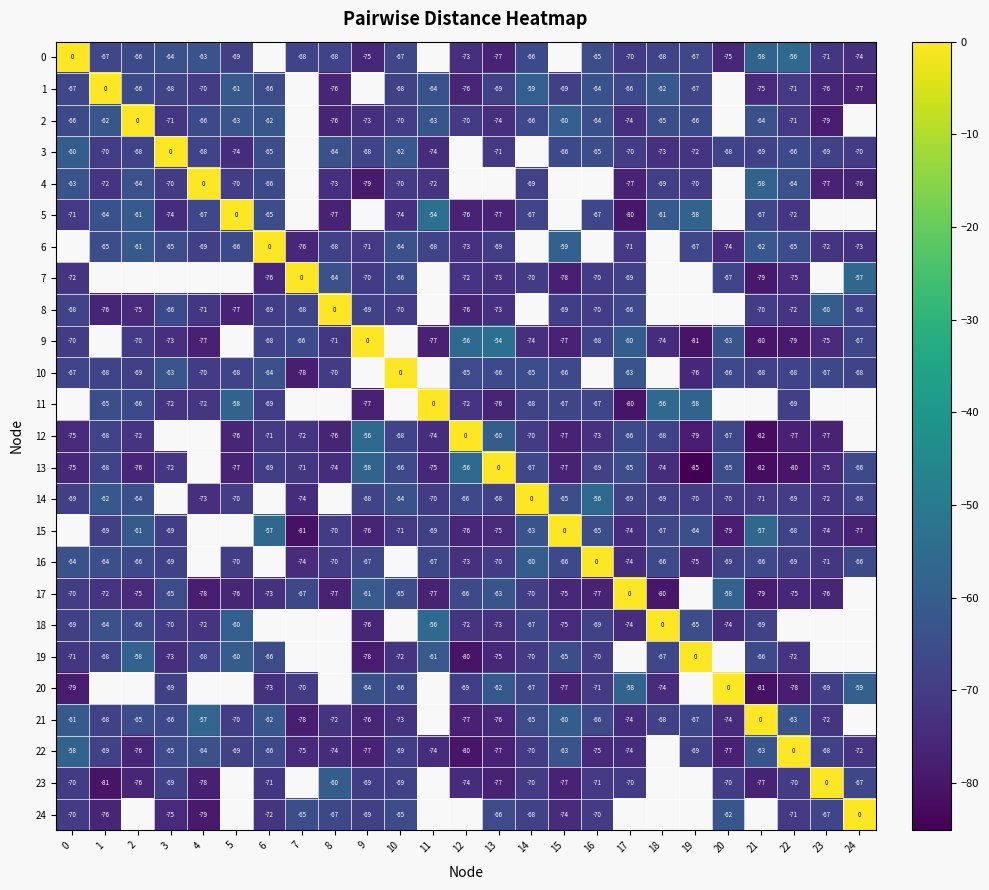

List the labels in order of row_12 value, smallest first.

21, 19, 22, 23, 15, 8, 5, 0, 11, 16, 2, 7, 6, 14, 1, 3, 4, 10, 18, 20, 17, 13, 9, 12, 24